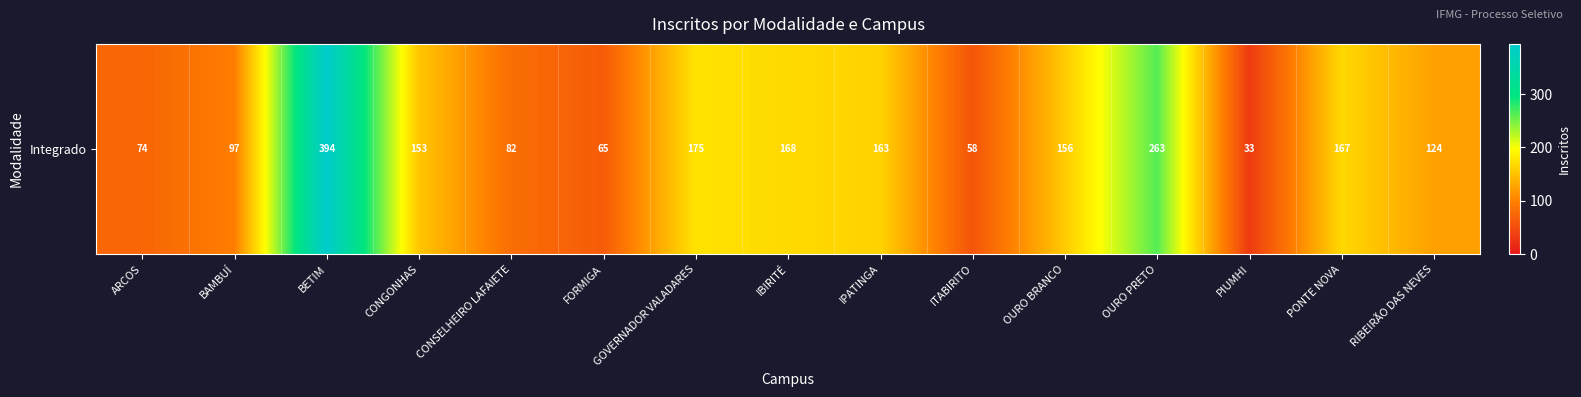

The value at PONTE NOVA is 167. True or false?

True